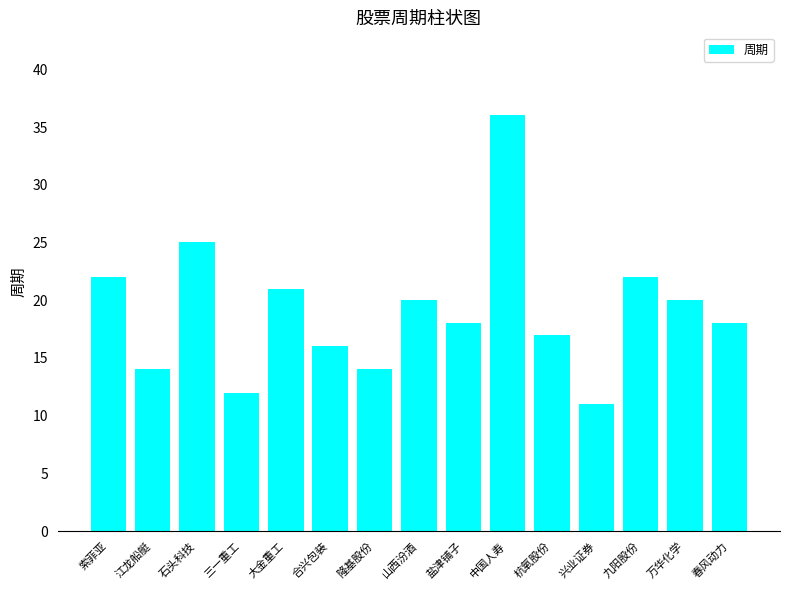

What is the value of the 14th bar from the left?

20